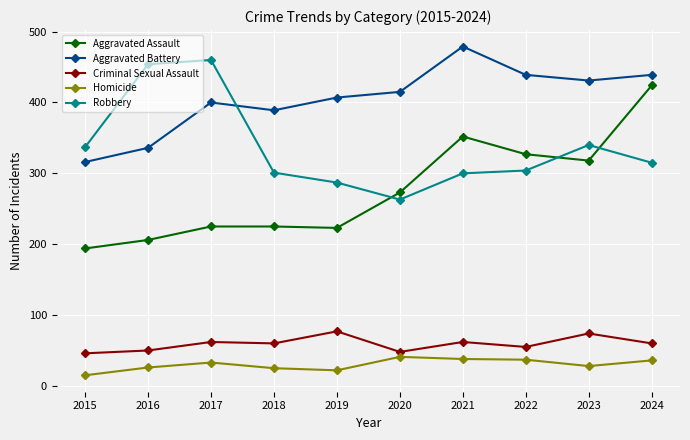

Read the Aggravated Battery value at 2016.

336